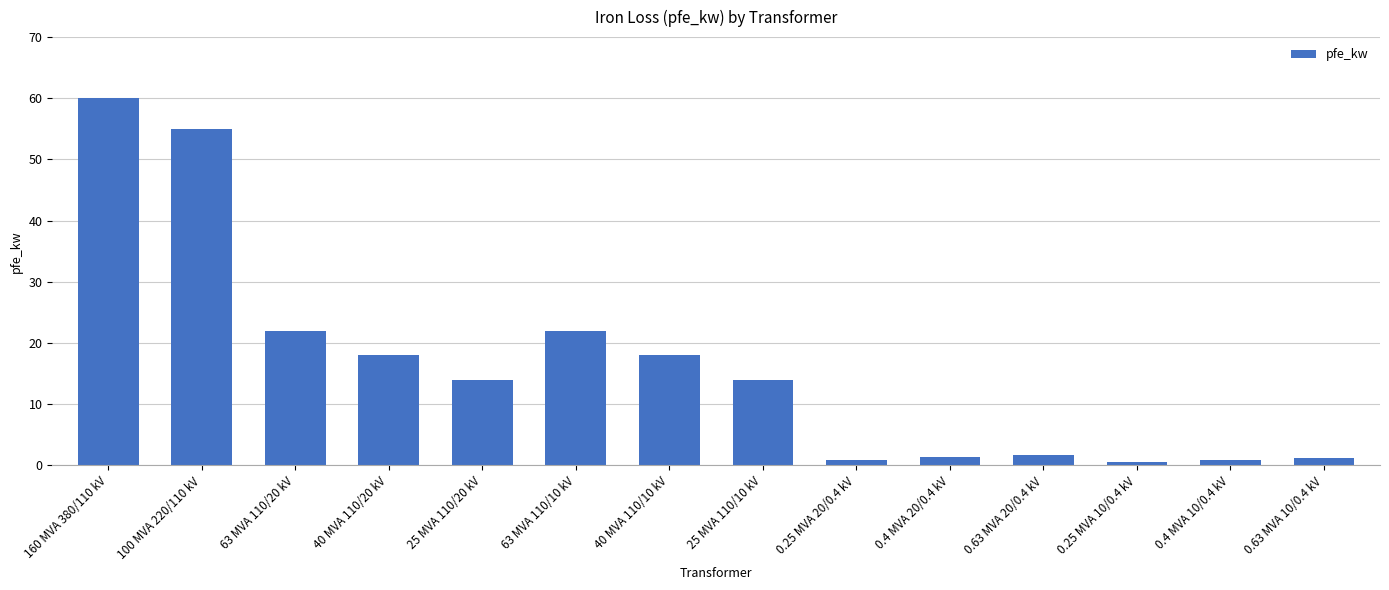

What is the label of the 8th bar from the left?

25 MVA 110/10 kV